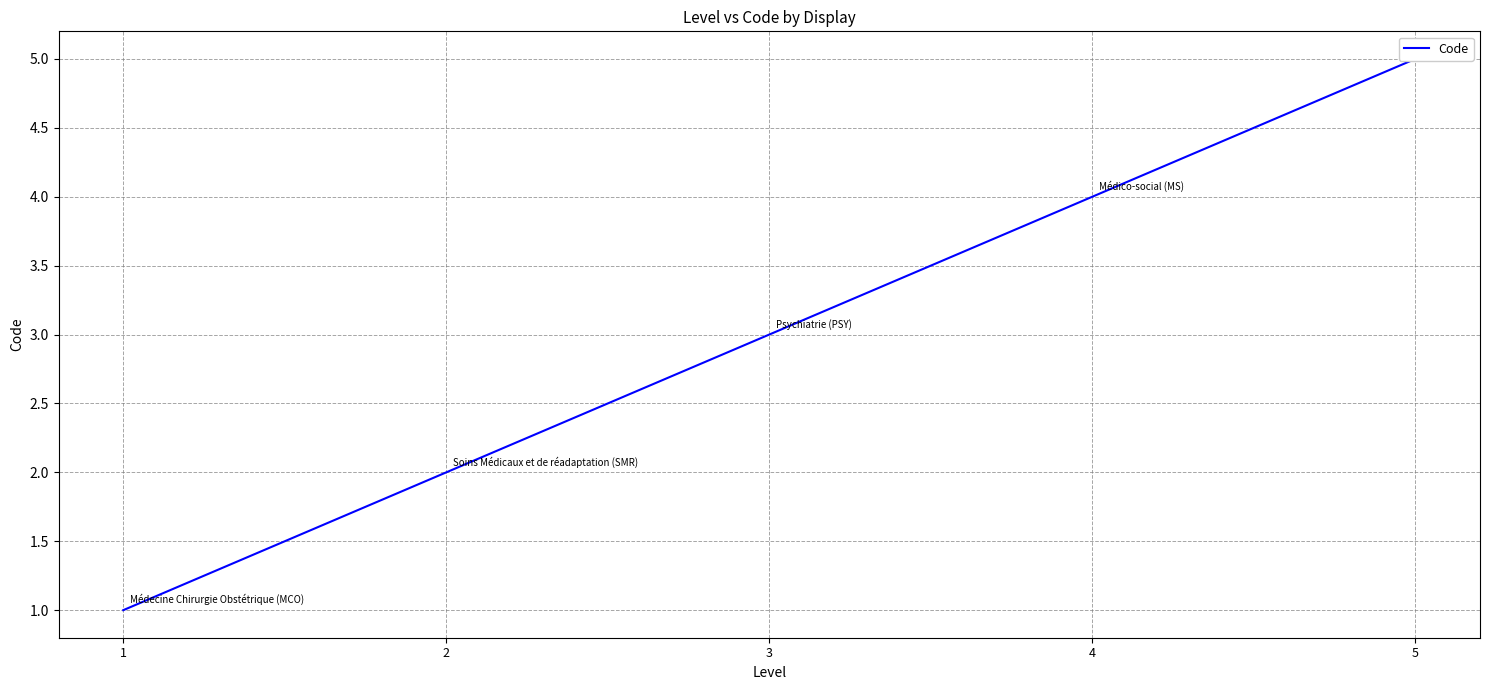

True or false: the data shows 1 at 1.

False